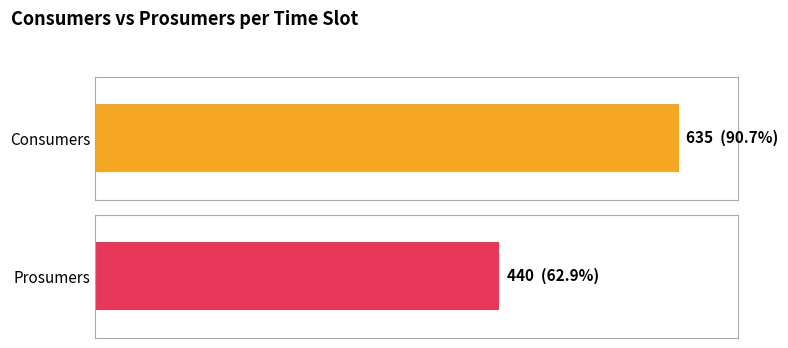

The value of Prosumers at 4 is 660. True or false?

False